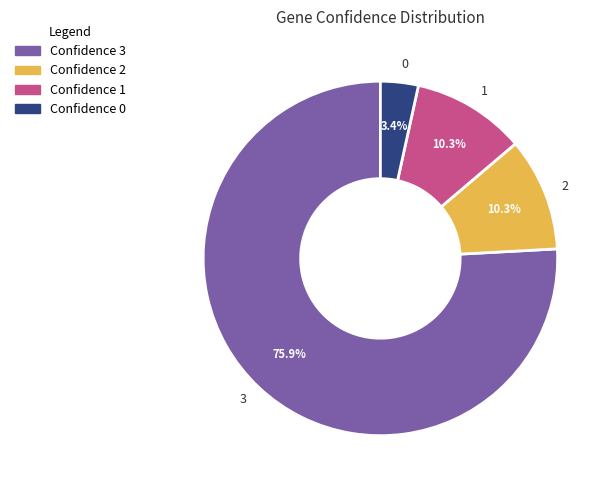

True or false: 2 accounts for 3% of the total.

False